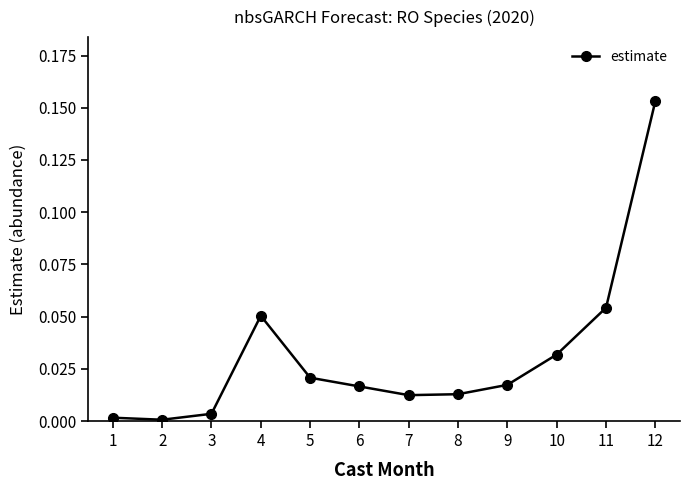

What is the sum of all values?

0.4